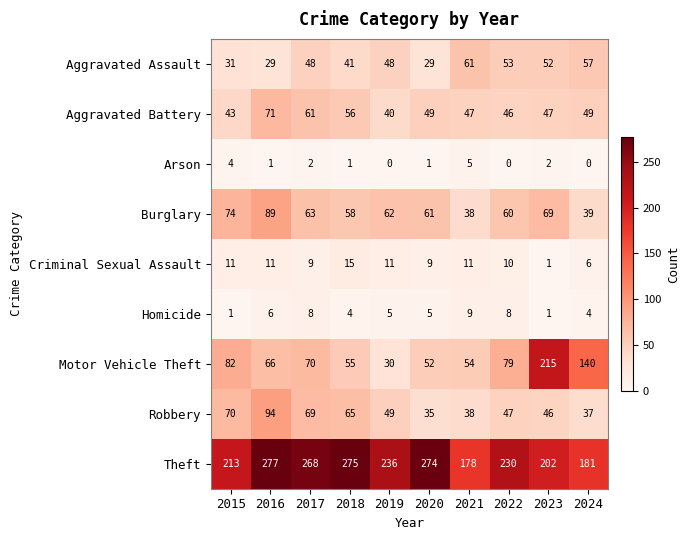

What is the maximum value shown in the chart?

277